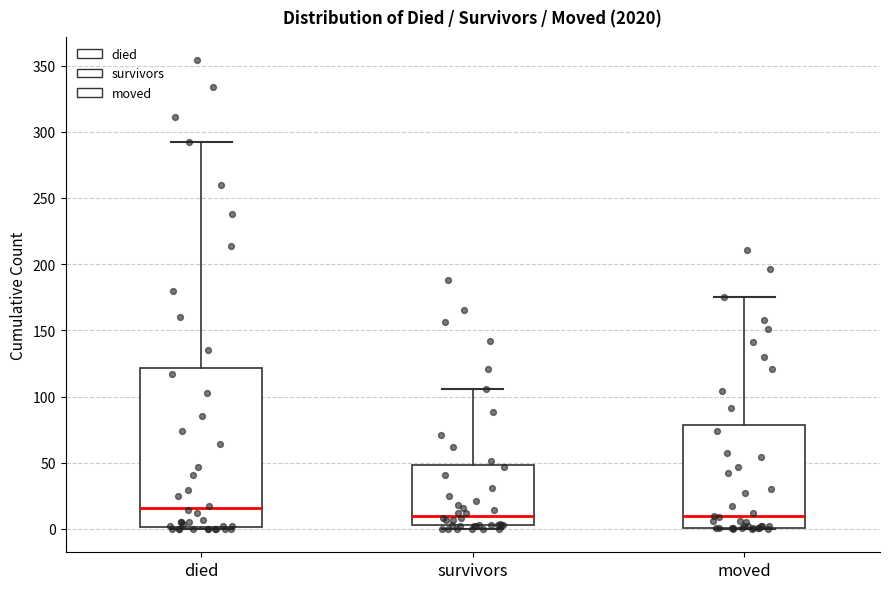

Which box is the tallest, from its lower edge to its upper edge?

died